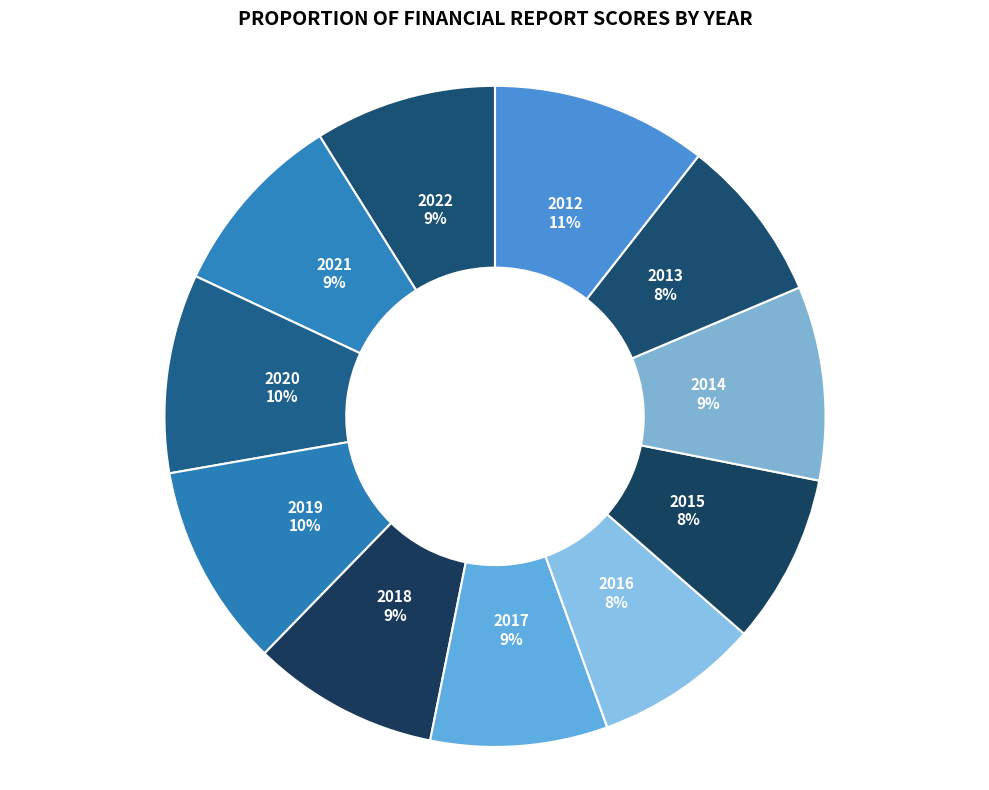

How many segments does this pie chart have?

11